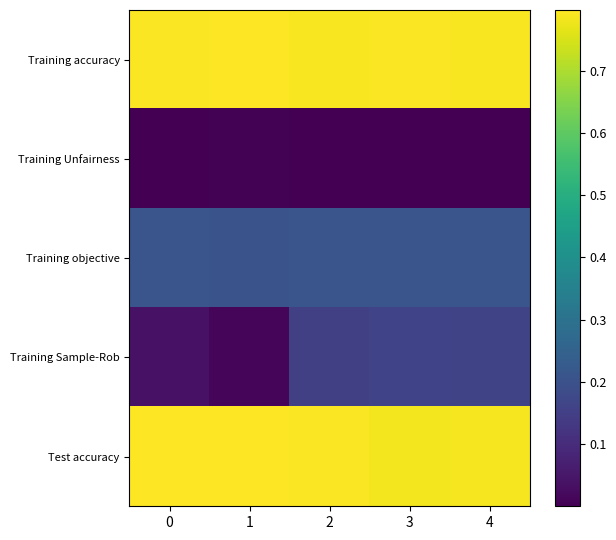

At 4, list the series in order from smallest to largest.

Training Unfairness, Training Sample-Rob, Training objective, Test accuracy, Training accuracy